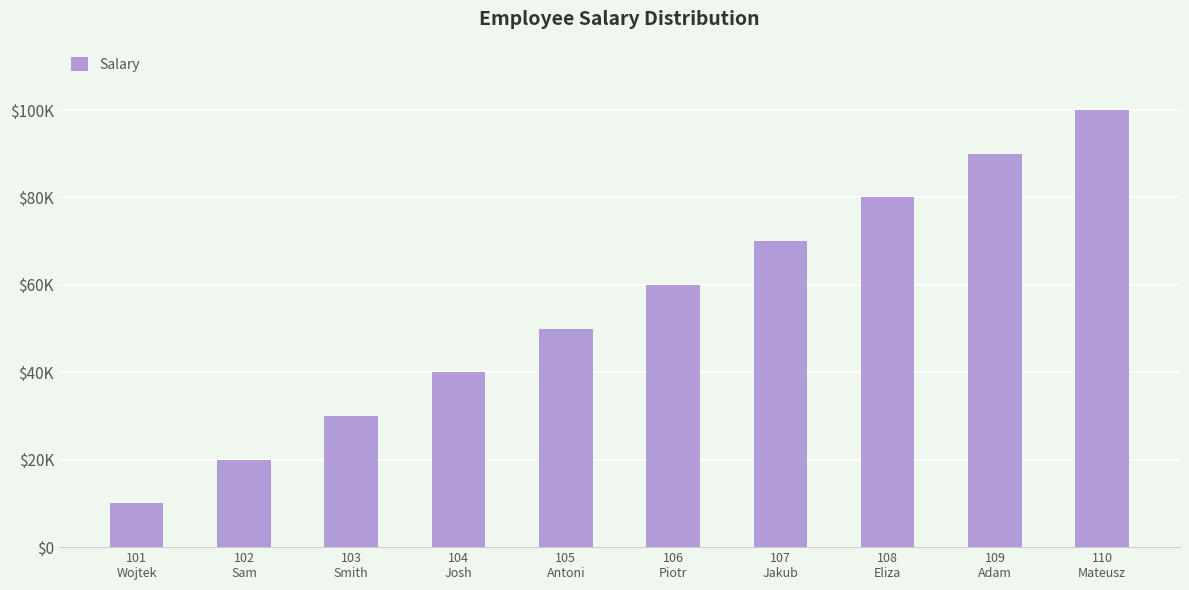

What is the smallest value displayed?

10000